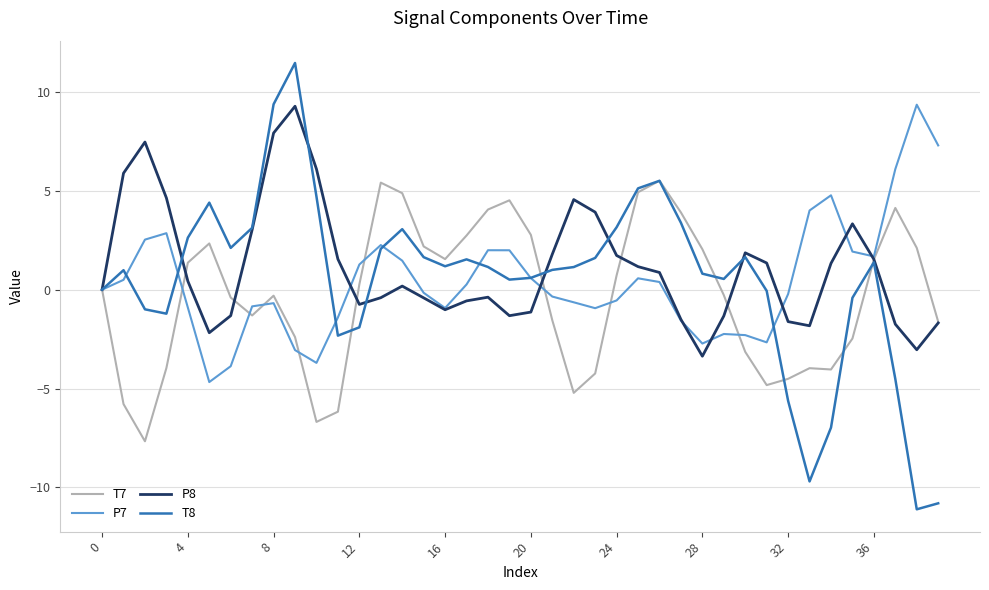

What is the minimum value shown in the chart?

-11.1